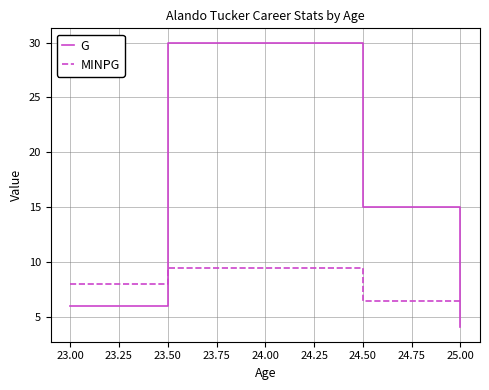

True or false: G and MINPG cross at least once.

True